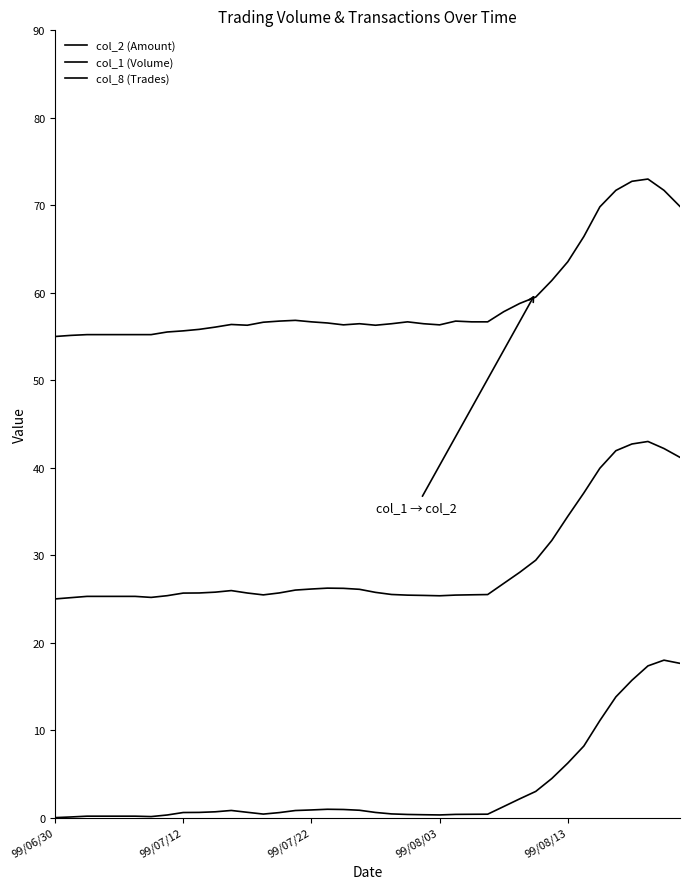

Count the number of categories in the chart.

40